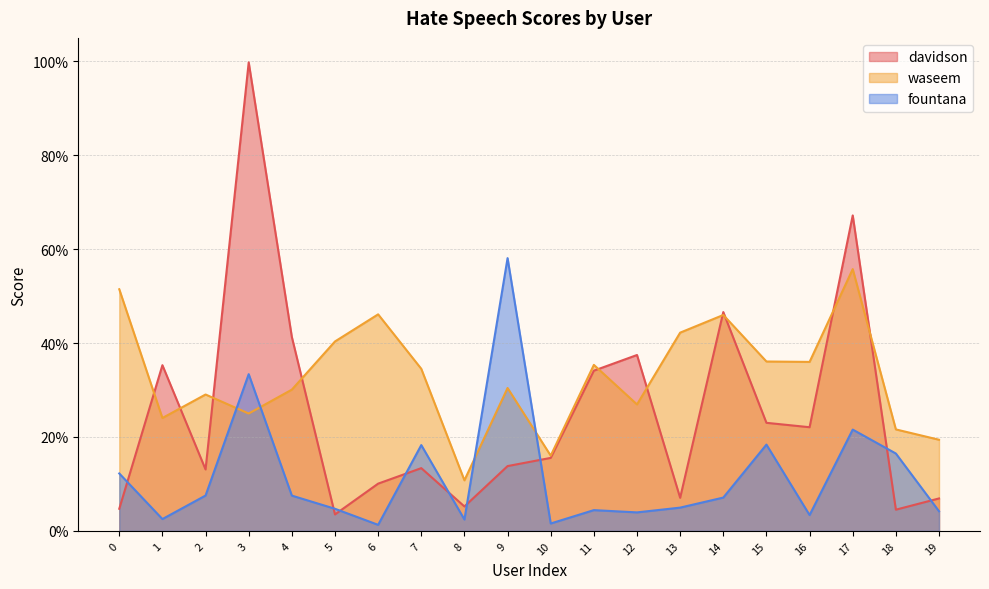

Where do waseem and davidson first cross each other?

0 and 1